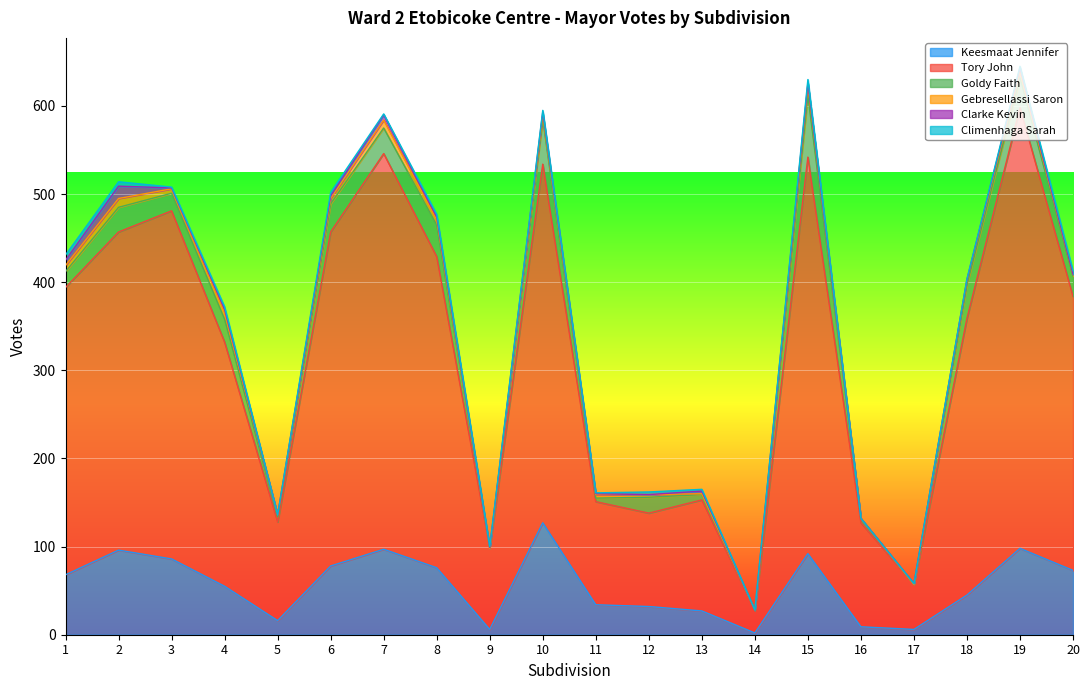

After their last crossing, which series has the higher values: Climenhaga Sarah or Goldy Faith?

Goldy Faith